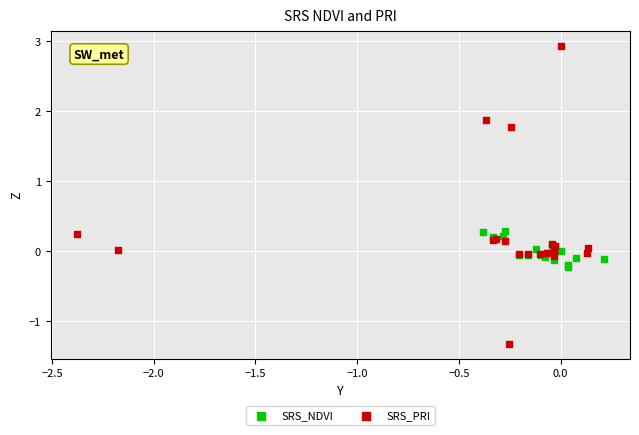

What are all the series names shown in the legend?

SRS_NDVI, SRS_PRI